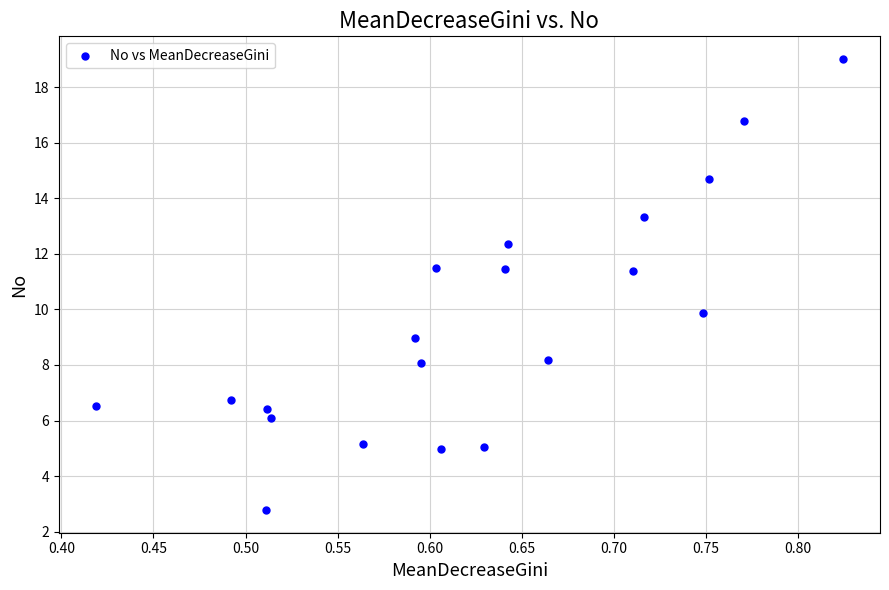

What is the range of X values (max minus min)?

0.4